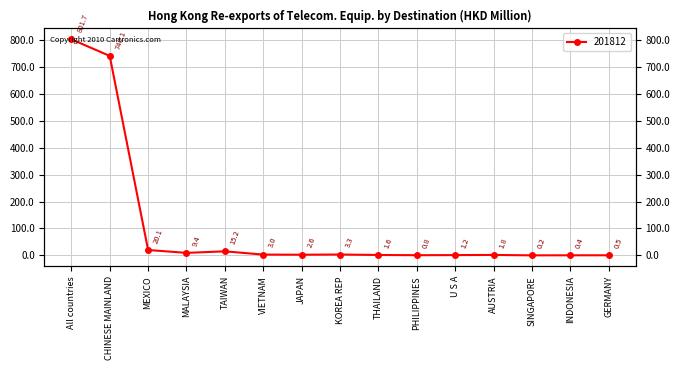

What is the minimum value shown in the chart?

0.2